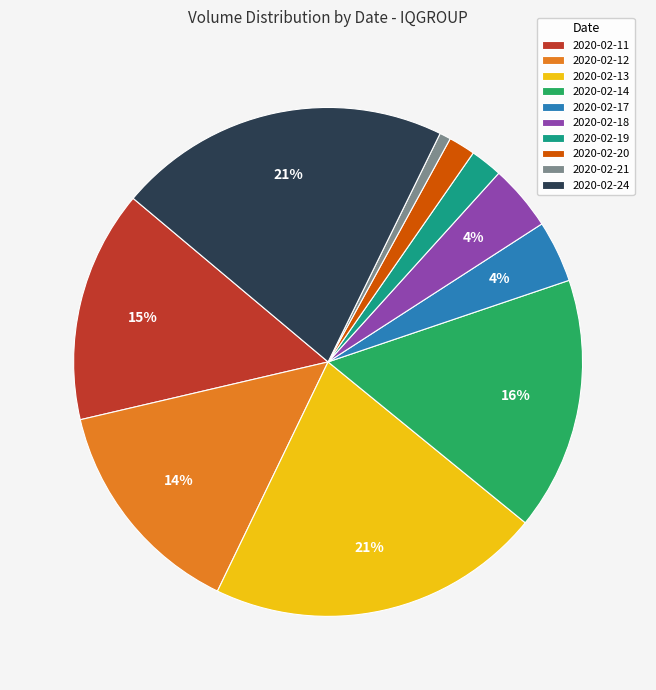

To the nearest percent, what is the combined percentage of 2020-02-13 and 2020-02-14?

37%